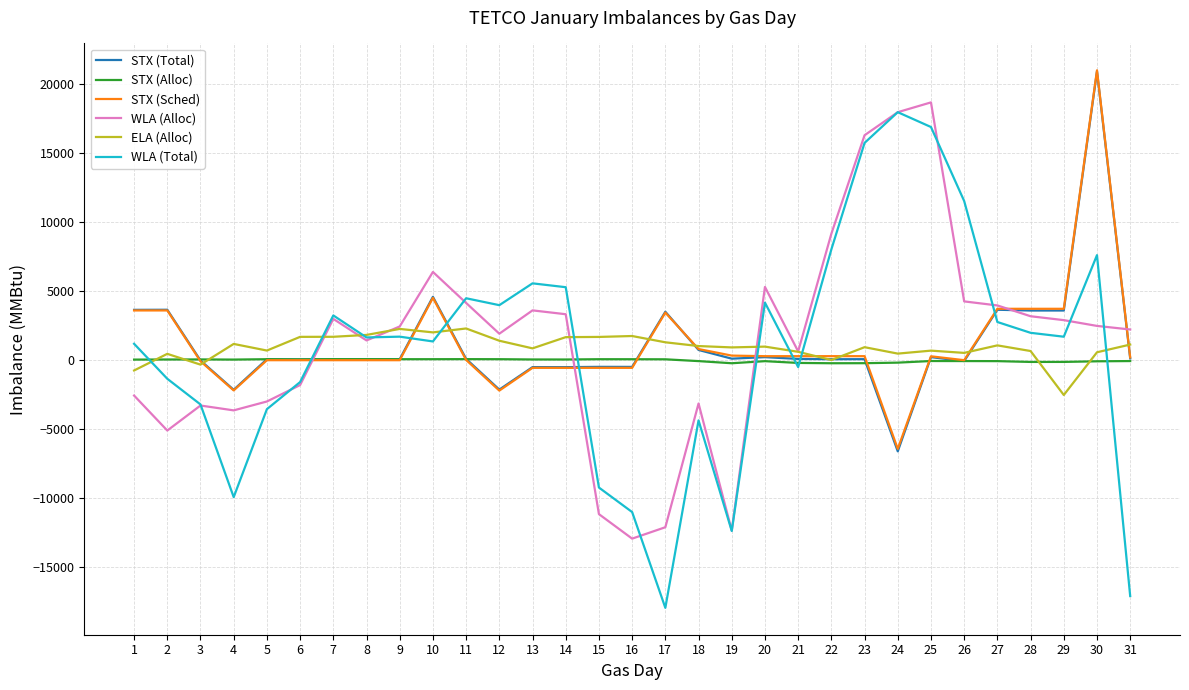

What is the highest value of the STX (Sched) series?

20996